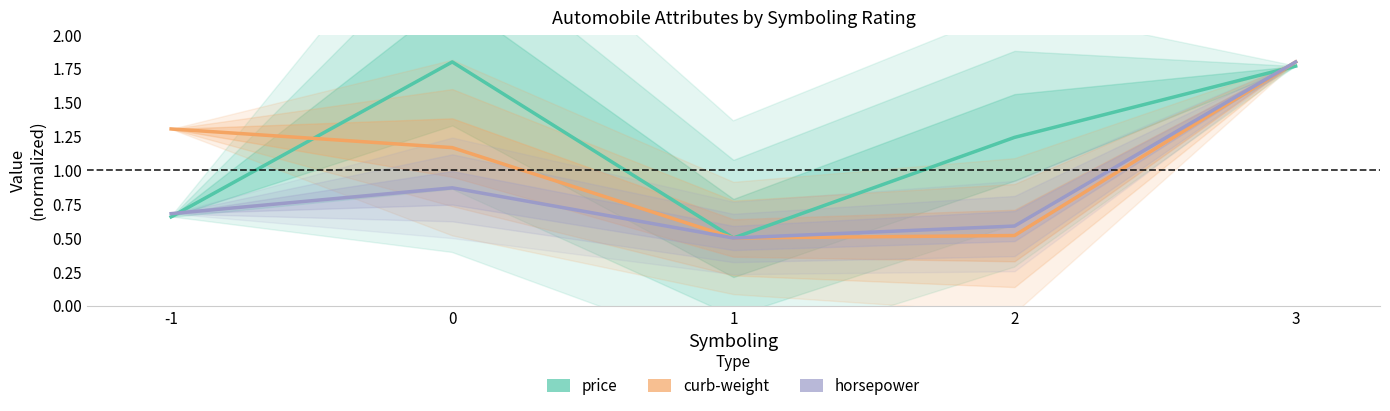

How many values in the price series exceed 1?

3